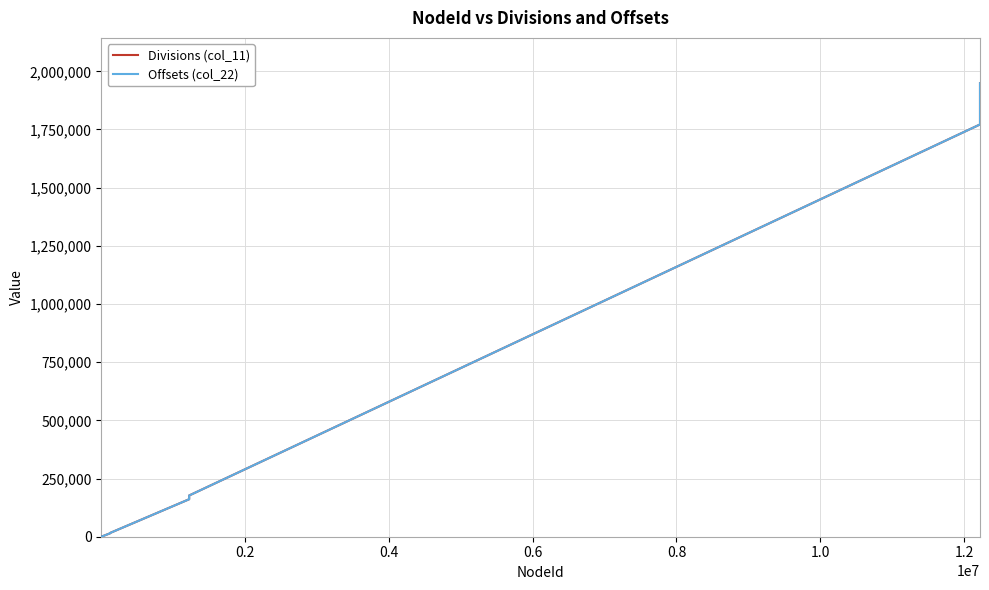

Which series has the widest spread of values?

Divisions (col_11)